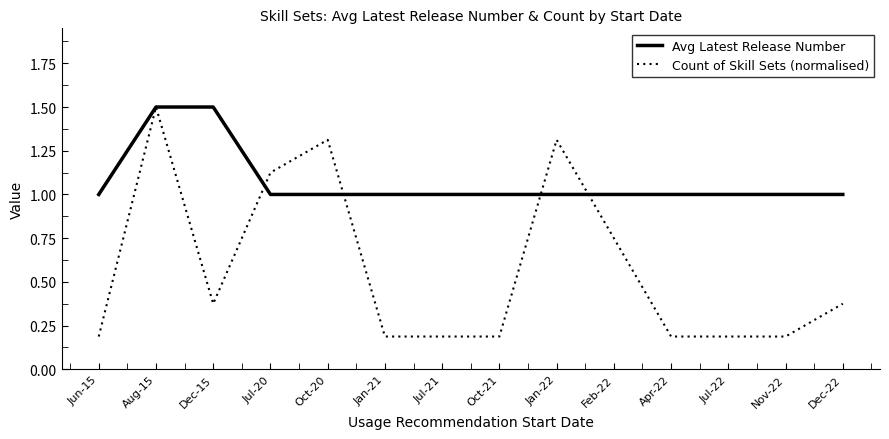

Which series has the largest range (max minus min)?

Count of Skill Sets (normalised)